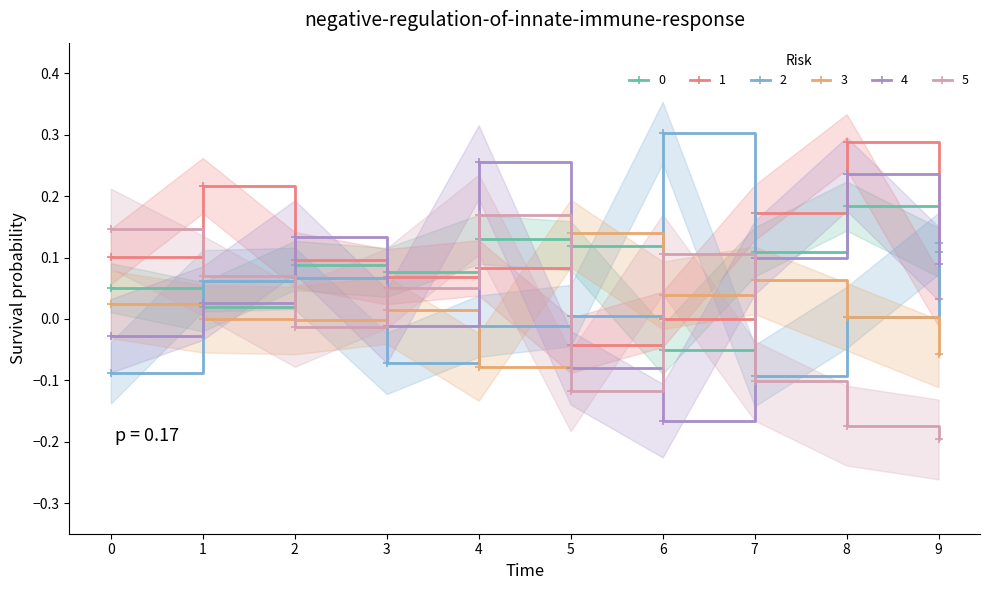

True or false: 0 has more than 0 points higher than both neighbors.

True